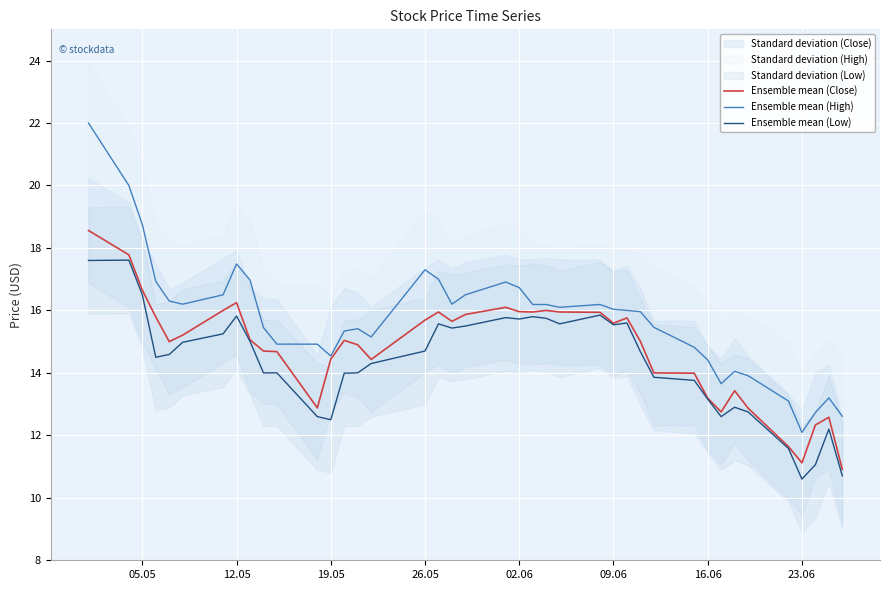

How many values in the Ensemble mean (High) series are below 16?

19